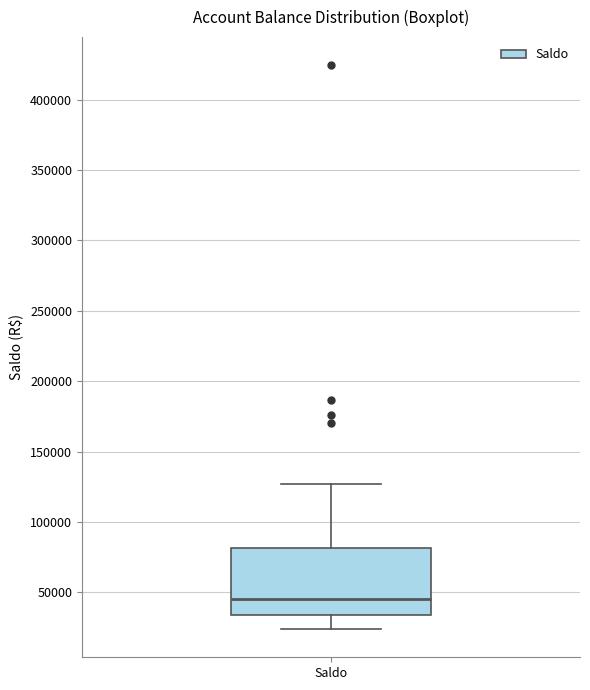

Transcribe this box plot: give where the median line is, the range the box spans, and where the two whiskers end, as read against the y-axis. The values are not printed on the chart, so give them approximately, as read against the axis.

median 45000, box 35000 to 80000, whiskers 25000 to 125000